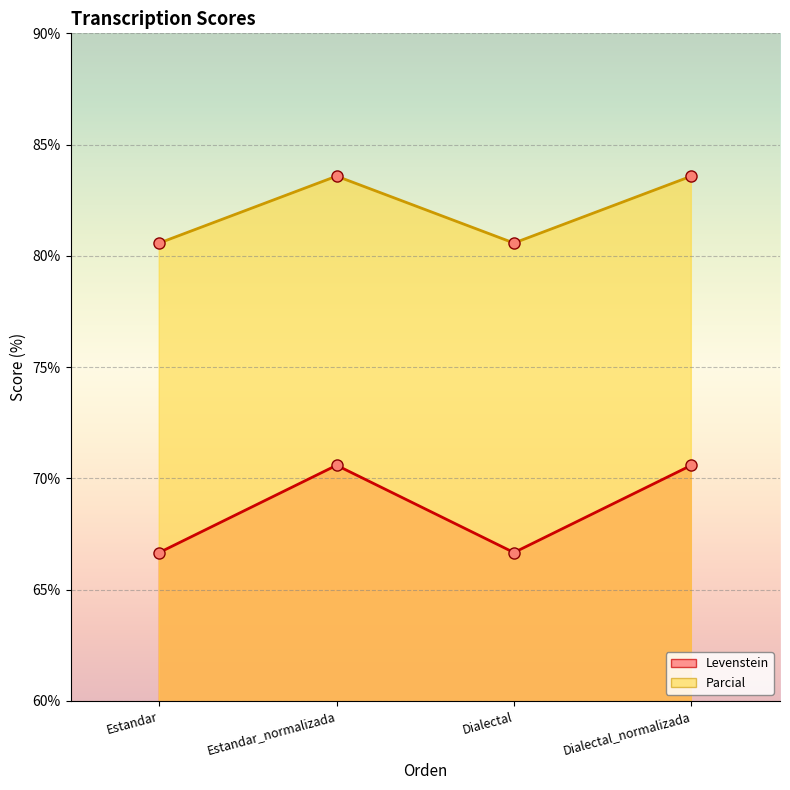

What is the difference between the highest and lowest values at Dialectal_normalizada?

13.0